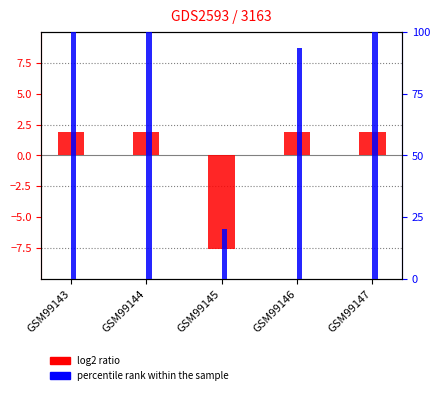

Reading right to left, transcribe all the data shown in this chart.

log2 ratio: 1.9	1.9	-7.6	1.9	1.9
percentile rank within the sample: 0.5	0.5	0.1	0.5	0.5